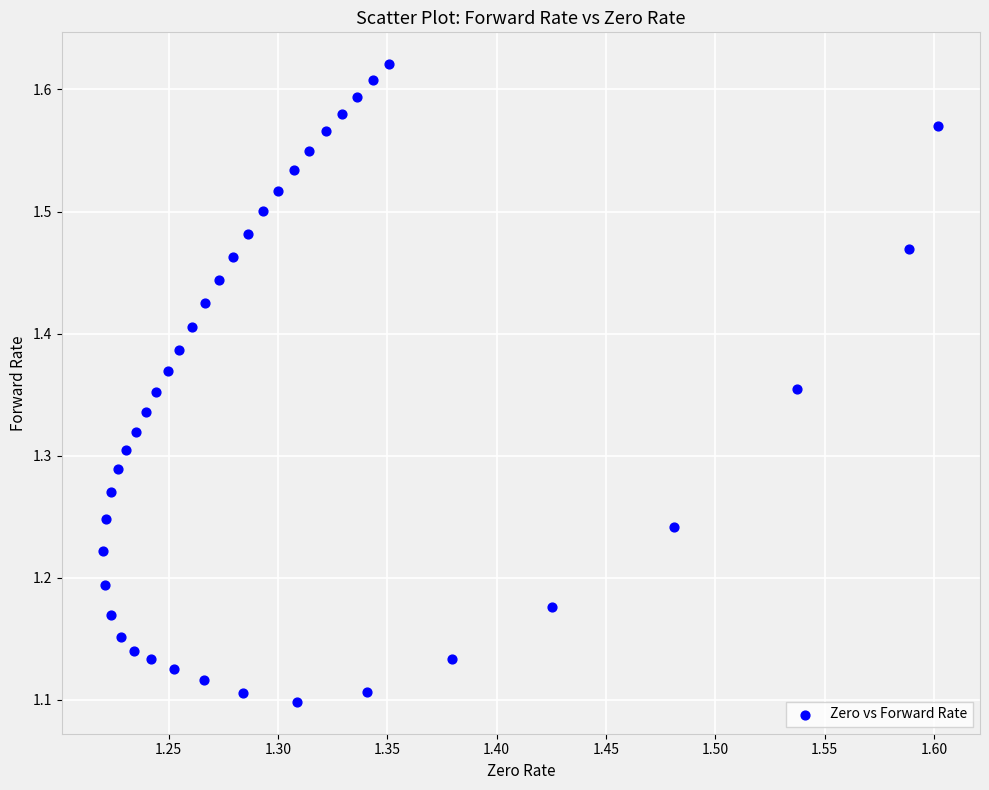

What is the range of Y values (max minus min)?

0.5